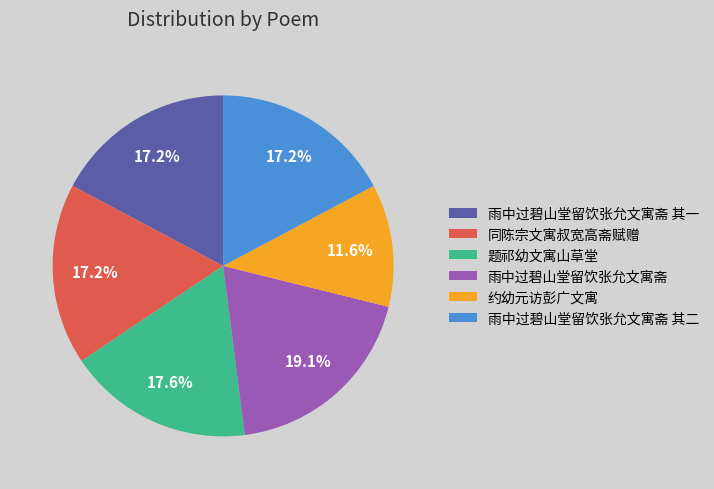

How many segments does this pie chart have?

6